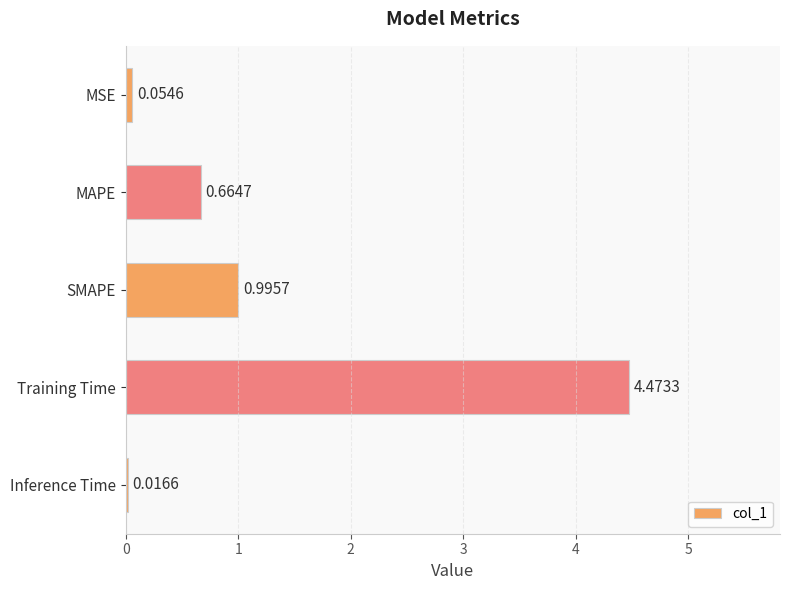

What is the sum of all values?

6.2